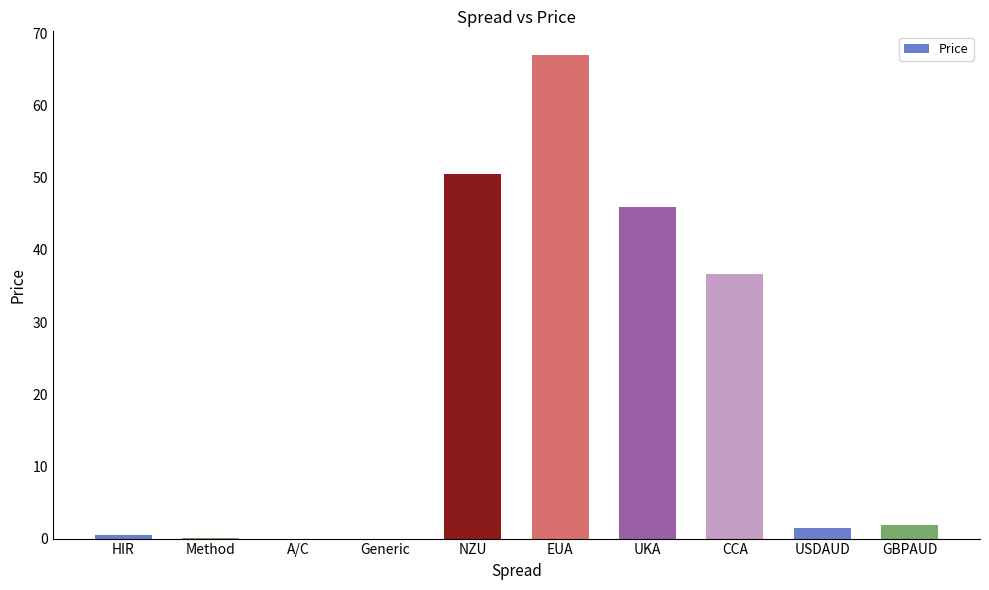

Which label corresponds to the largest value in the chart?

EUA